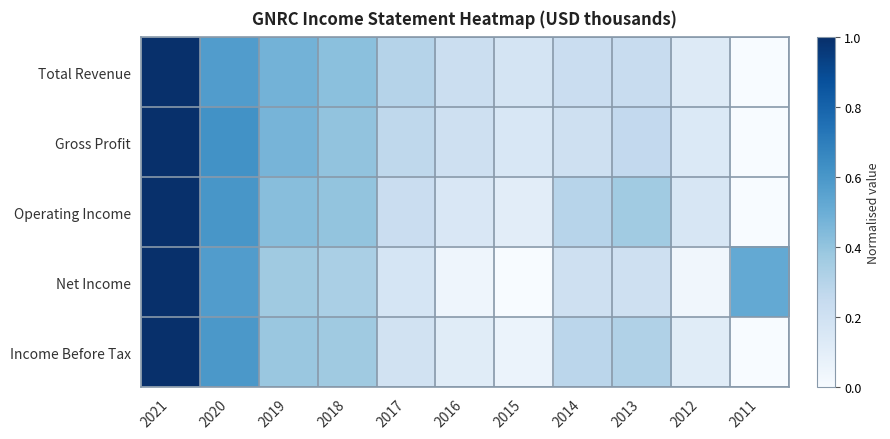

What is the total value across all series at 2017?

1.2